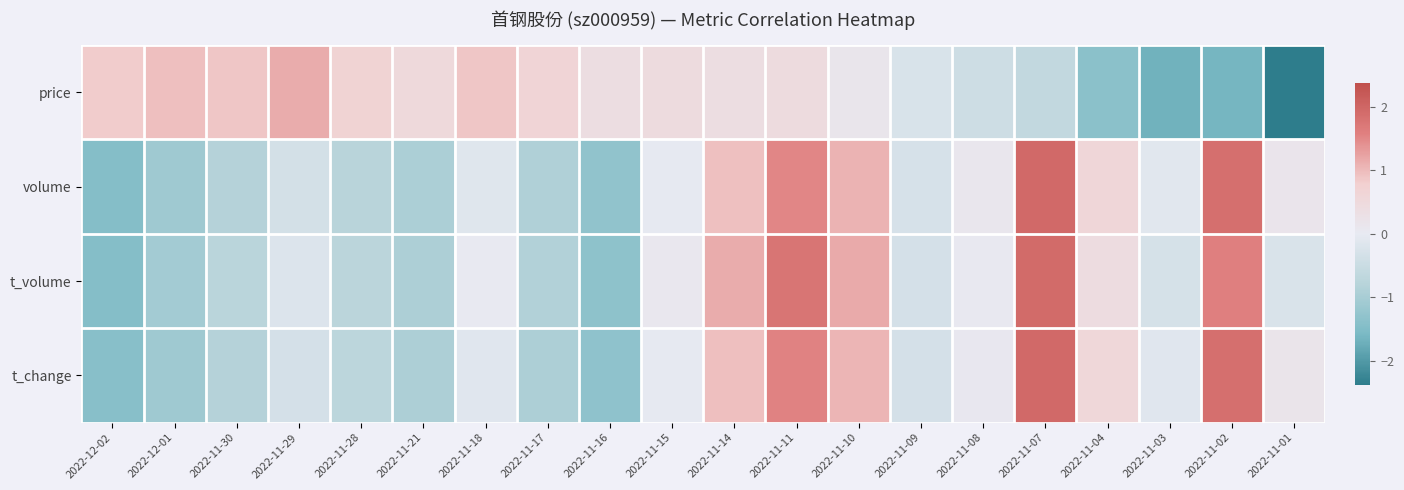

Which series has the largest total across all categories?

t_volume